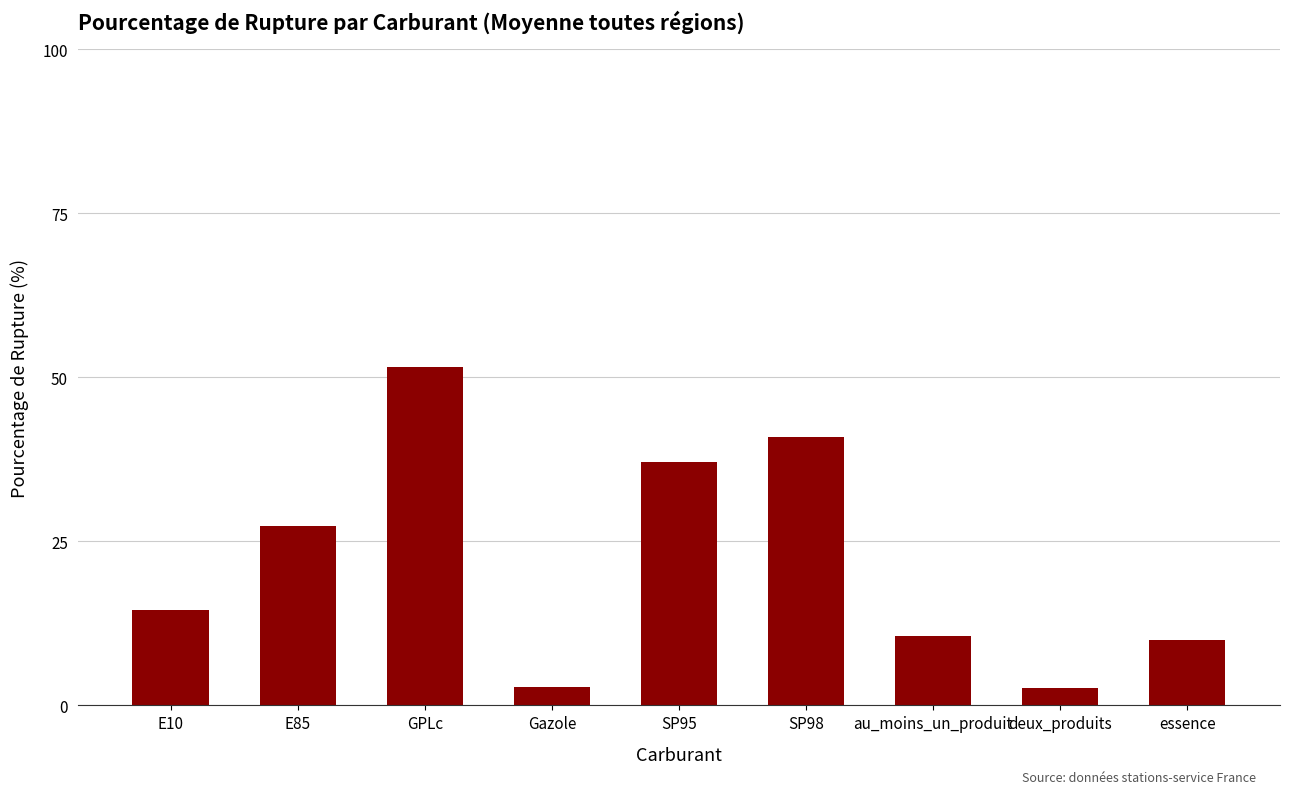

Are the bars horizontal?

No